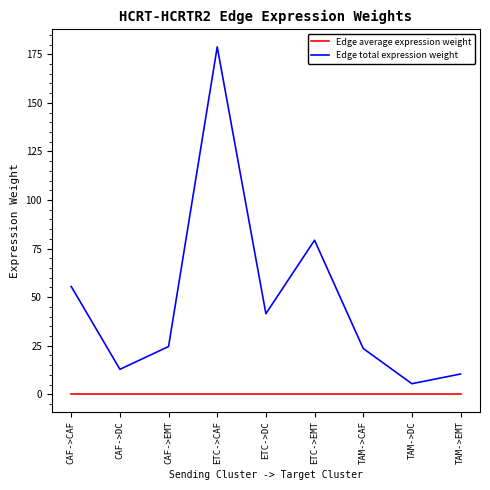

At which label is Edge total expression weight closest to 92?

ETC->EMT